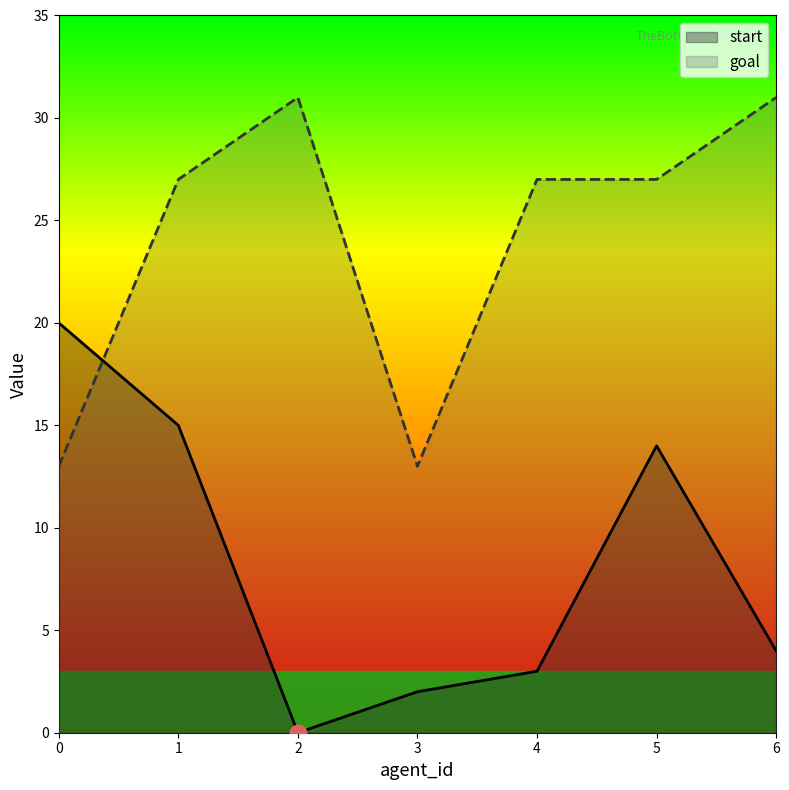

At which category does goal reach its first local peak?

2